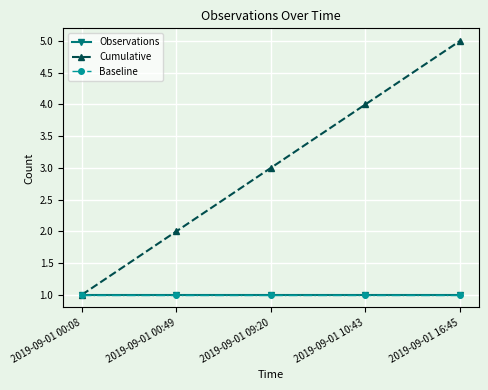

What is the smallest value displayed?

1